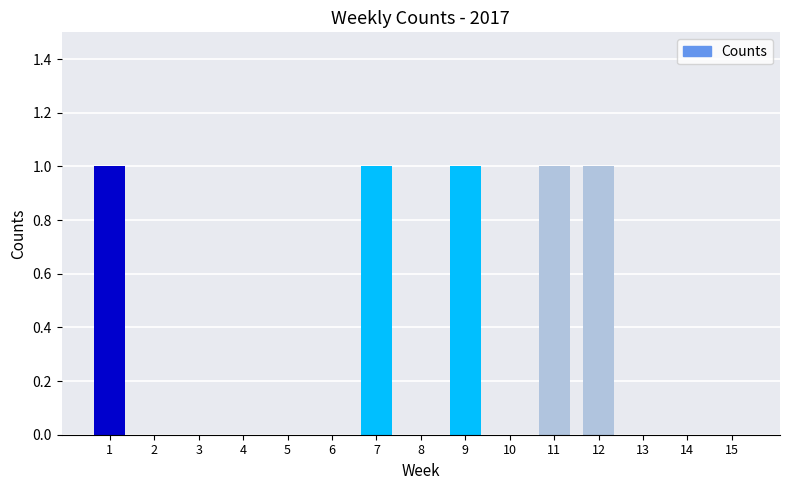

The value at 7 is 1. True or false?

True